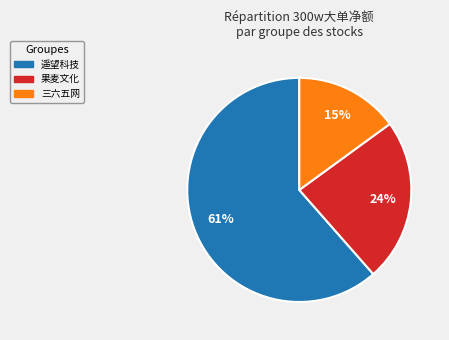

How many slices are in this pie chart?

3